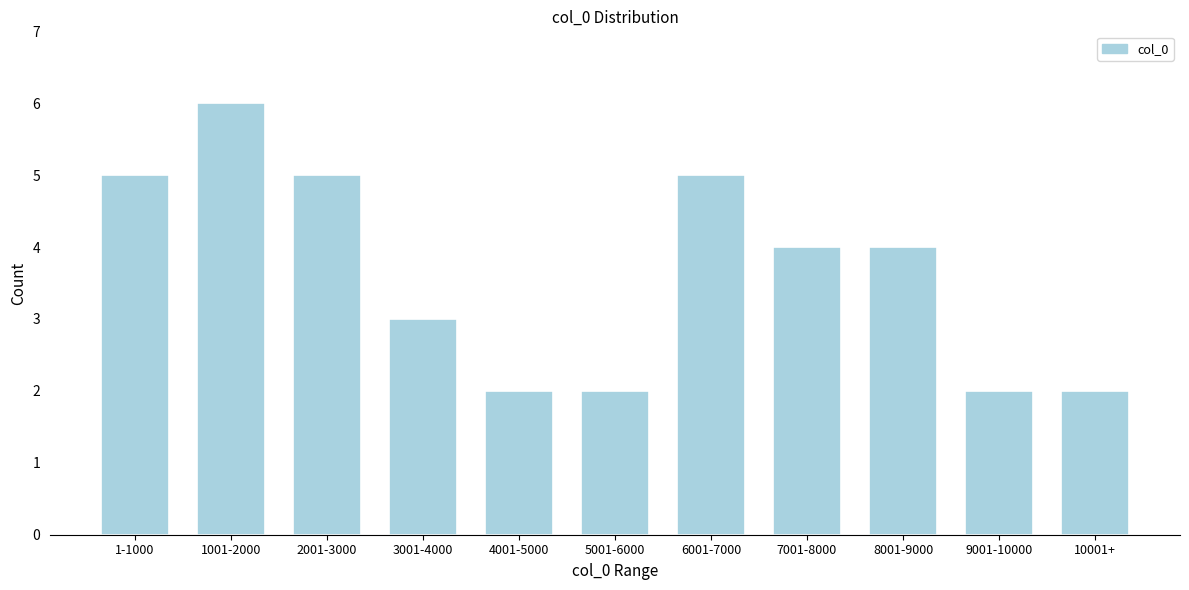

Reading right to left, list all the values displayed in this chart.

10001+=2	9001-10000=2	8001-9000=4	7001-8000=4	6001-7000=5	5001-6000=2	4001-5000=2	3001-4000=3	2001-3000=5	1001-2000=6	1-1000=5